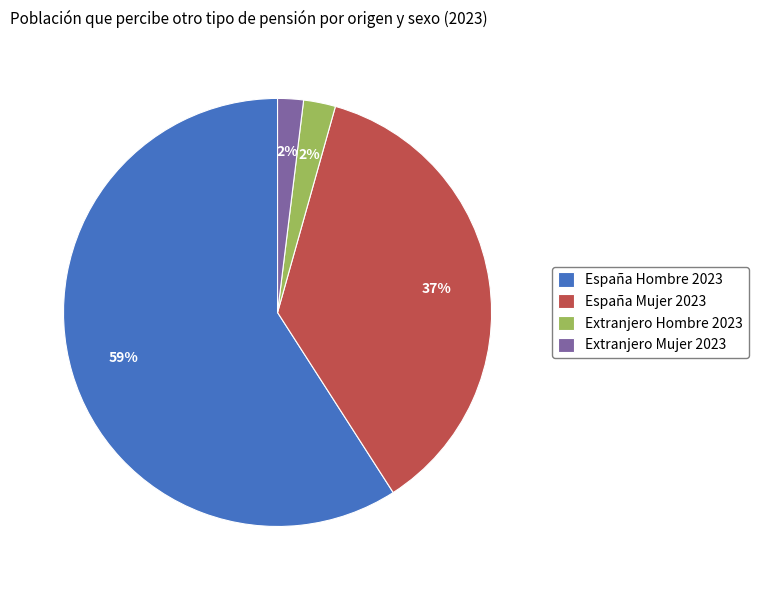

Between Extranjero Hombre 2023 and España Hombre 2023, which is larger?

España Hombre 2023